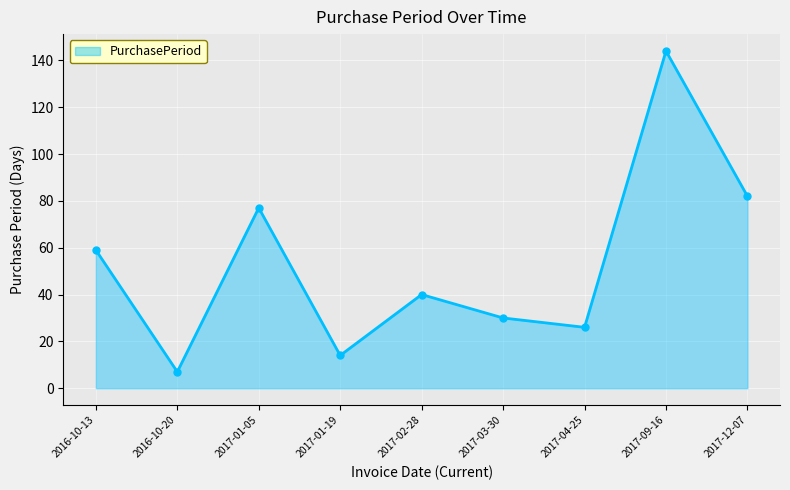

What position from the left is 2017-04-25?

7